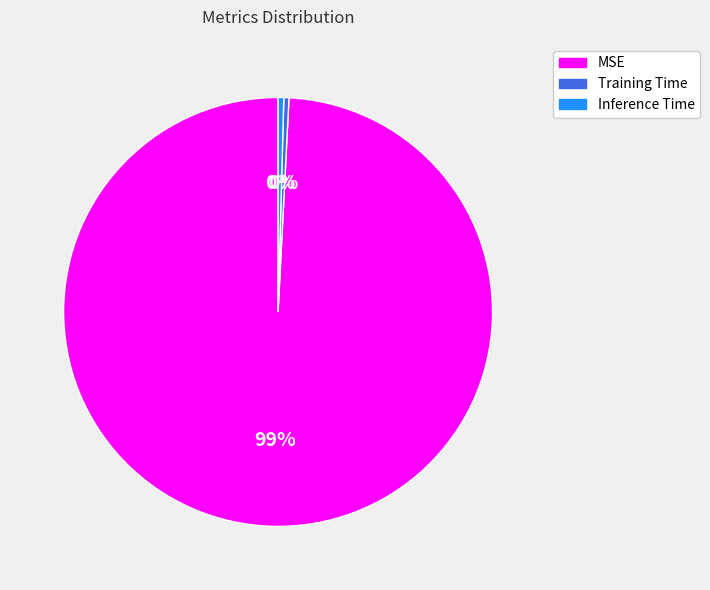

Combined, do MSE and Training Time account for over 50%?

Yes